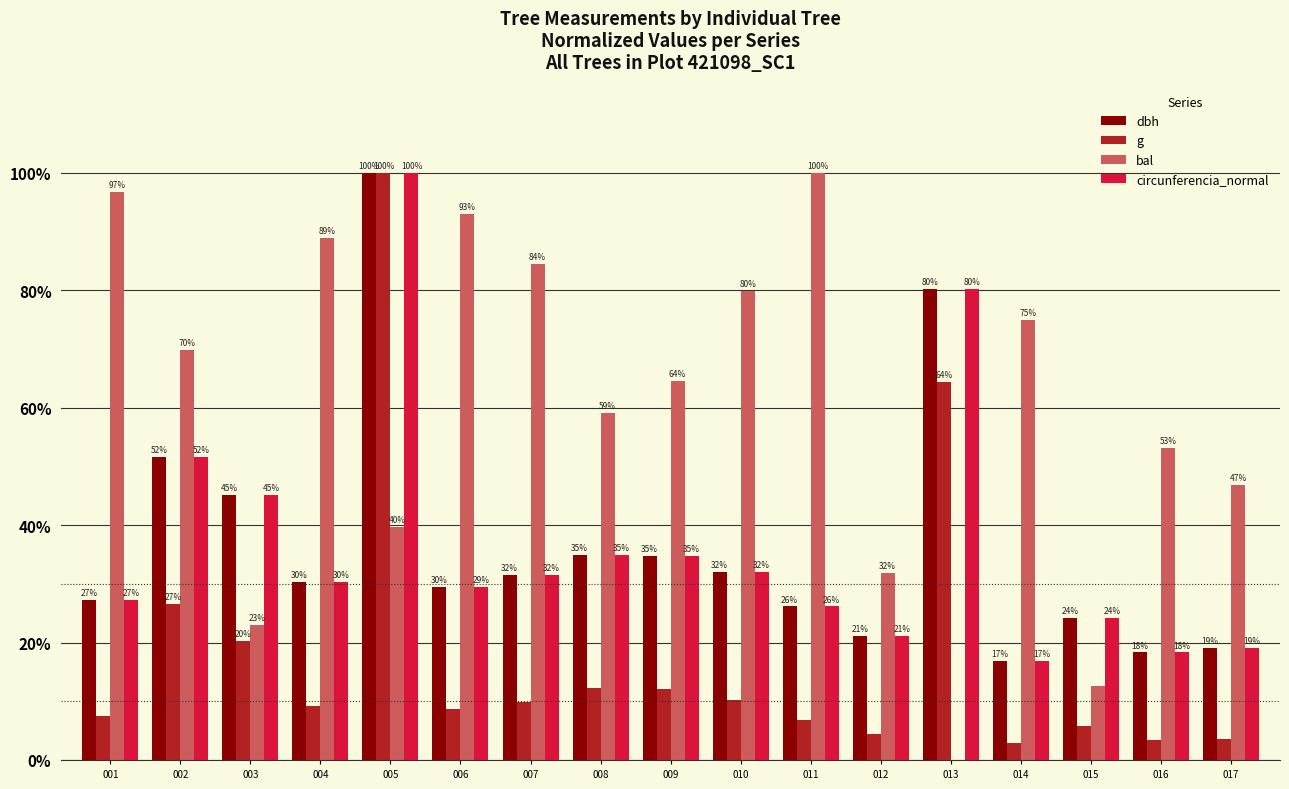

The circunferencia_normal series shows 31.9 at 010. True or false?

True